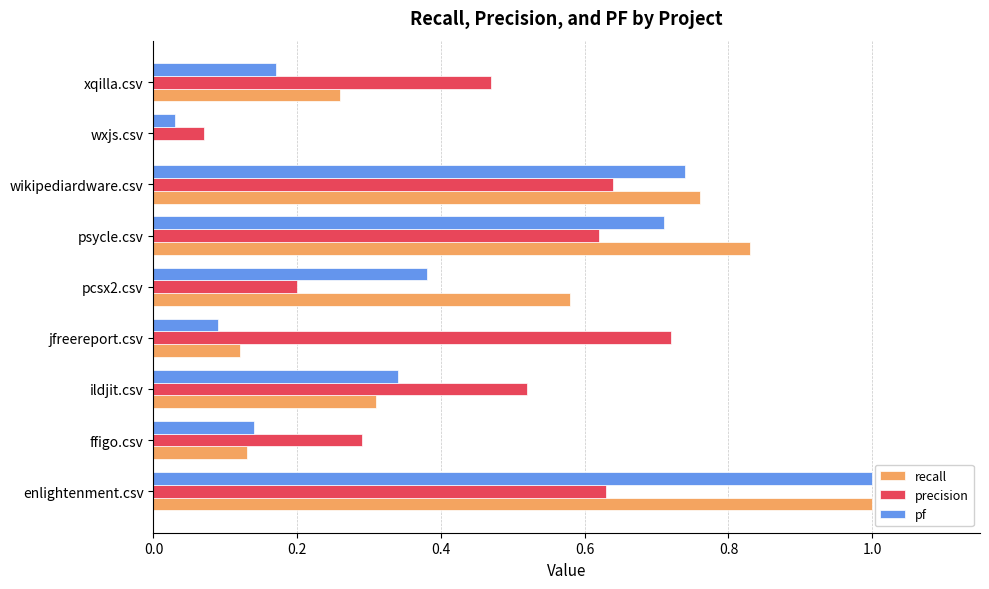

Between ildjit.csv and psycle.csv, which series saw the biggest shift?

recall